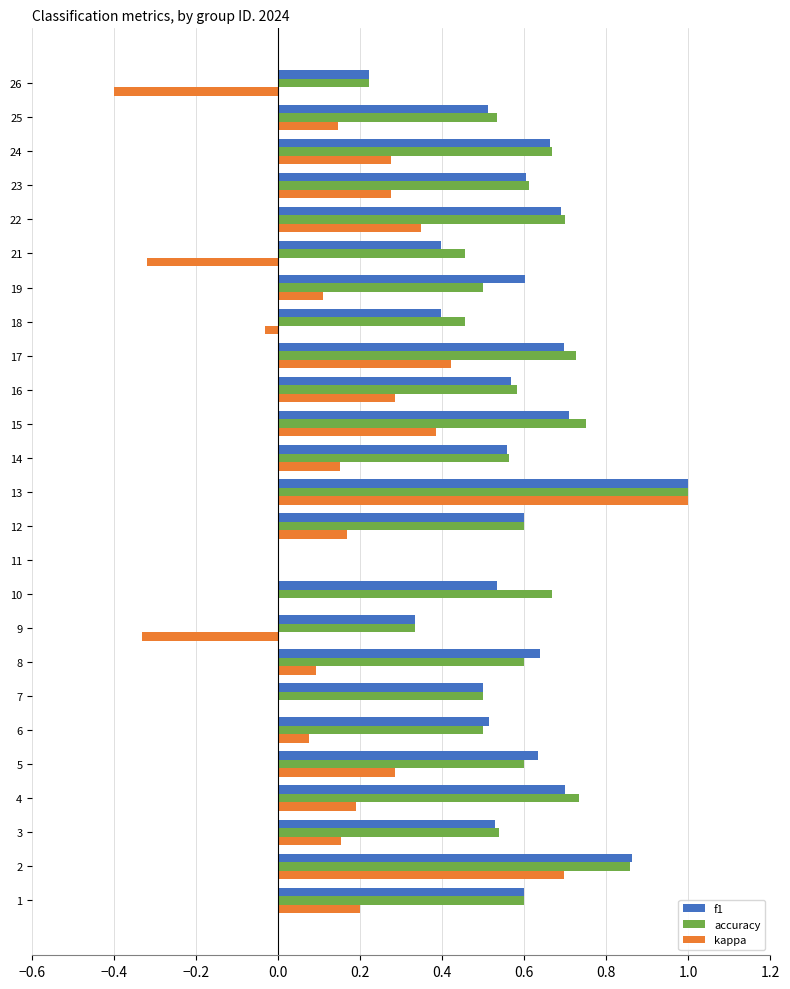

Is the value of kappa at 4 greater than the value of f1 at 6?

No